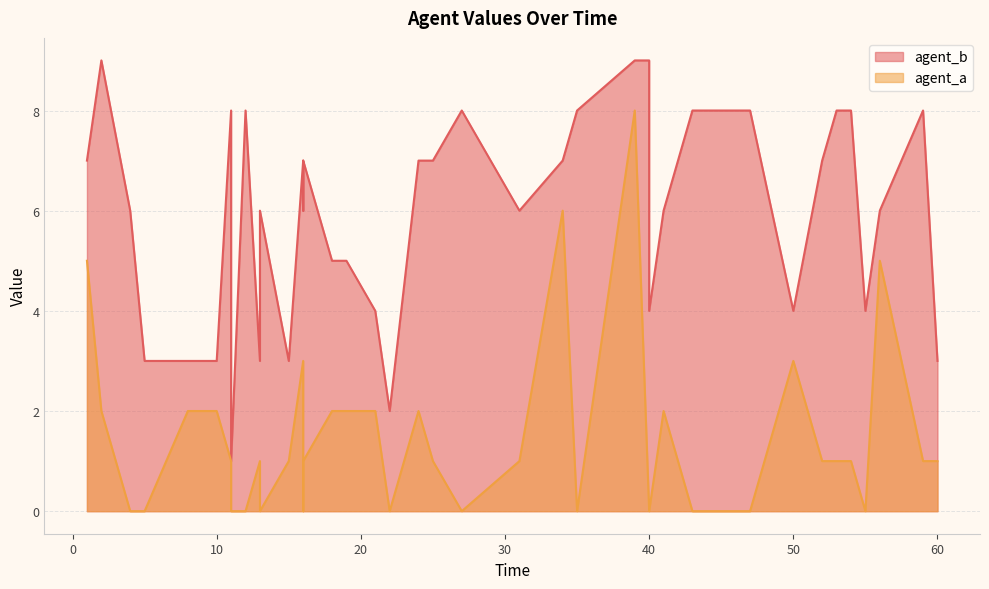

What is the difference between the highest and lowest values at 45?

8